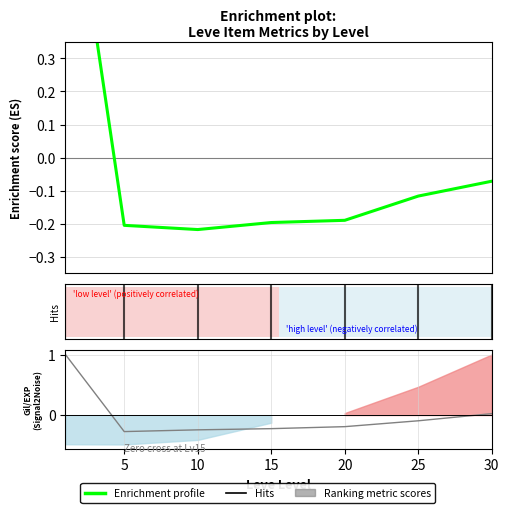

Reading left to right, what are all the values shown in this chart?

Enrichment profile: 0=1.0	5=-0.2	10=-0.2	15=-0.2	20=-0.2	25=-0.1	30=-0.1
EXP metric: 0=1.0	5=-0.3	10=-0.2	15=-0.2	20=-0.2	25=-0.1	30=0.0